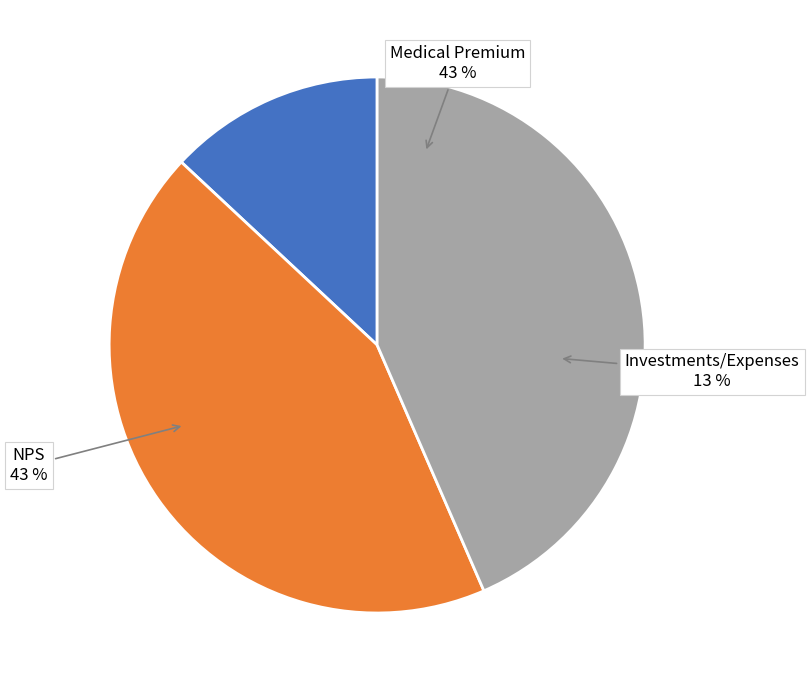

To the nearest percent, what percentage of the pie is NPS?

43%